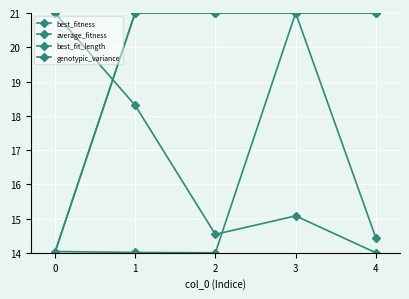

In genotypic_variance, how many points are lower than both neighbors (excluding endpoints)?

1